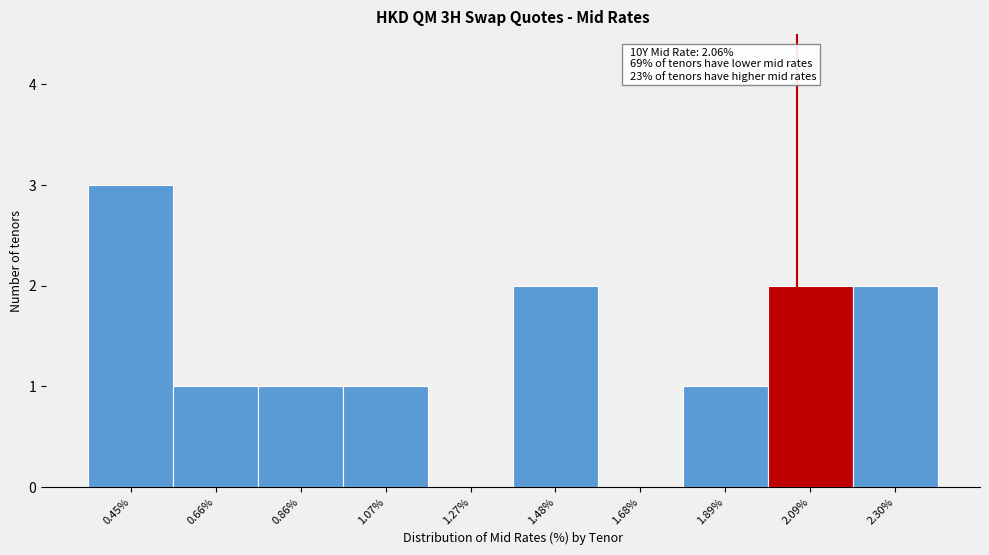

Which range on the x-axis has the tallest bar?

0.350 to 0.555